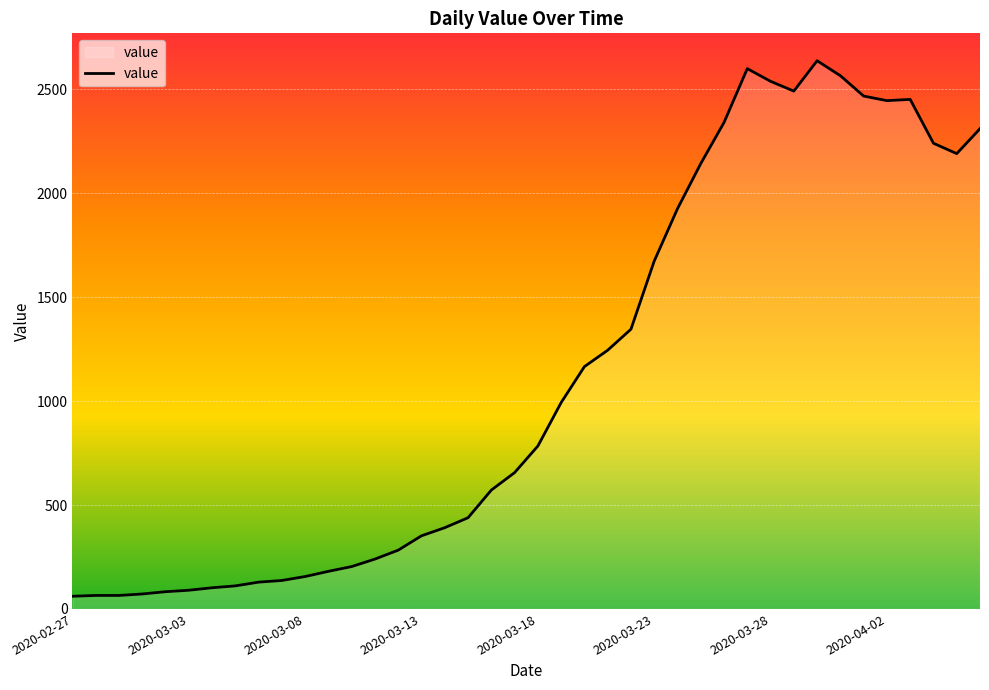

What is the maximum value shown in the chart?

2638